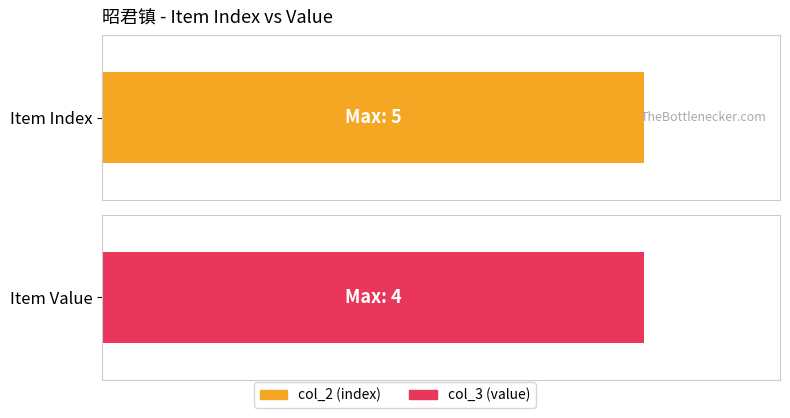

What is the sum of all col_2 (index) values?

15